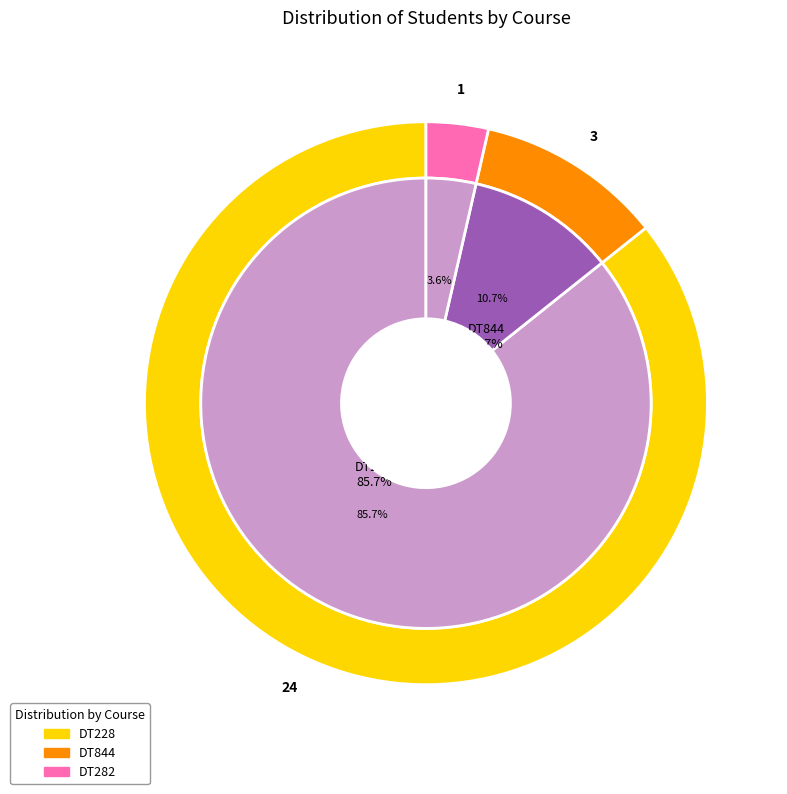

To the nearest percent, what is the difference between the largest and smallest slice percentages?

82%